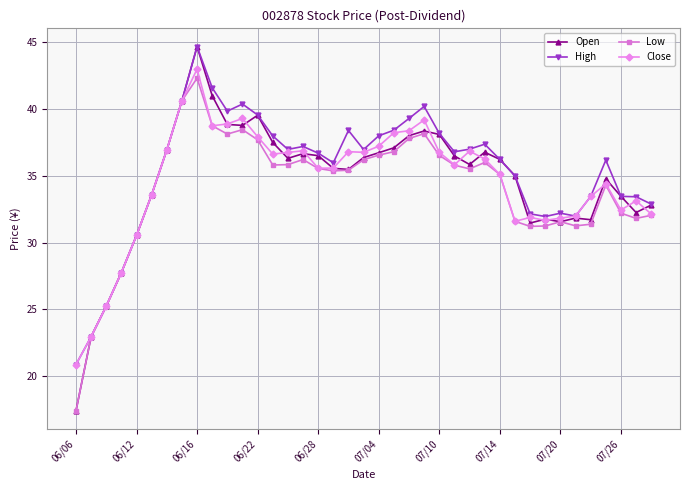

At how many categories does at least one series exceed 30?

35